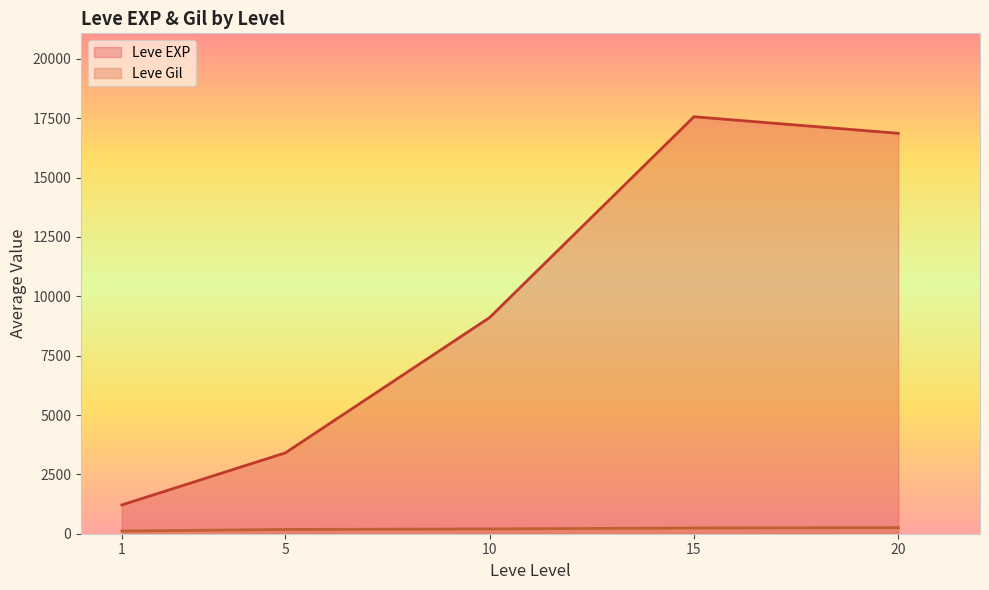

What is the difference between the second highest and minimum values in the Leve EXP series?

15651.7